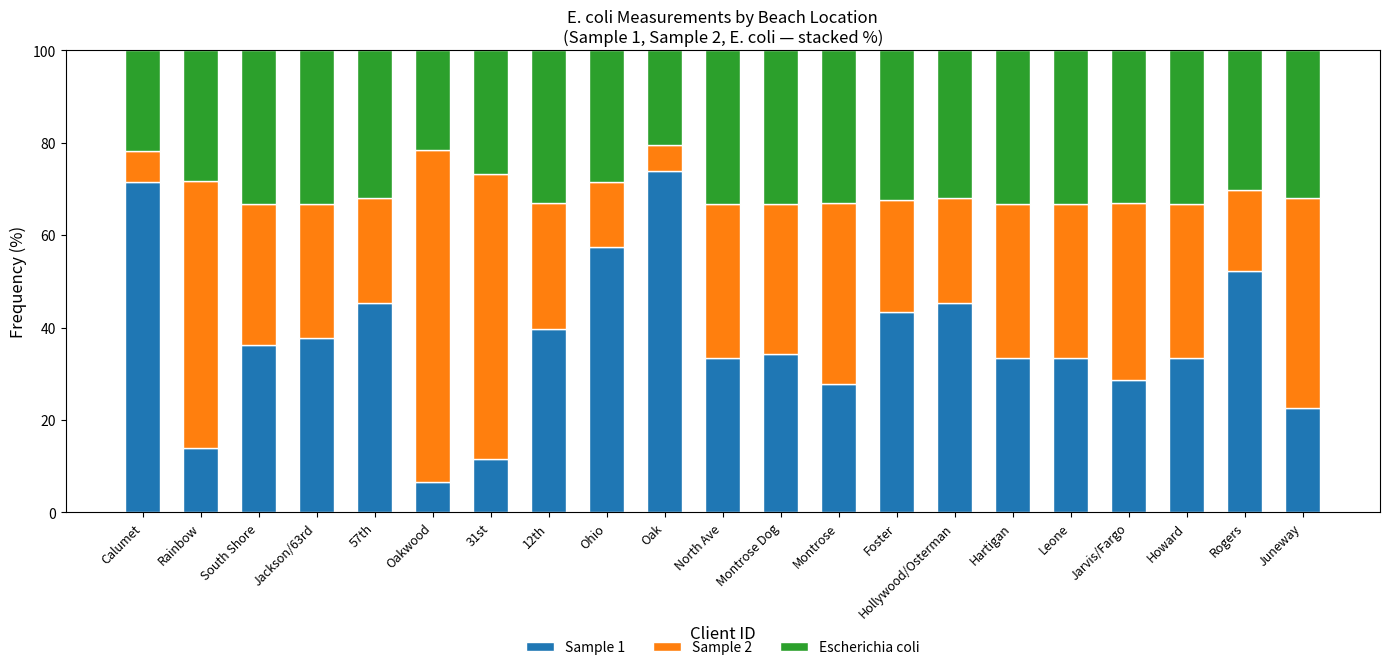

What is the total value across all series at Rogers?

100.0